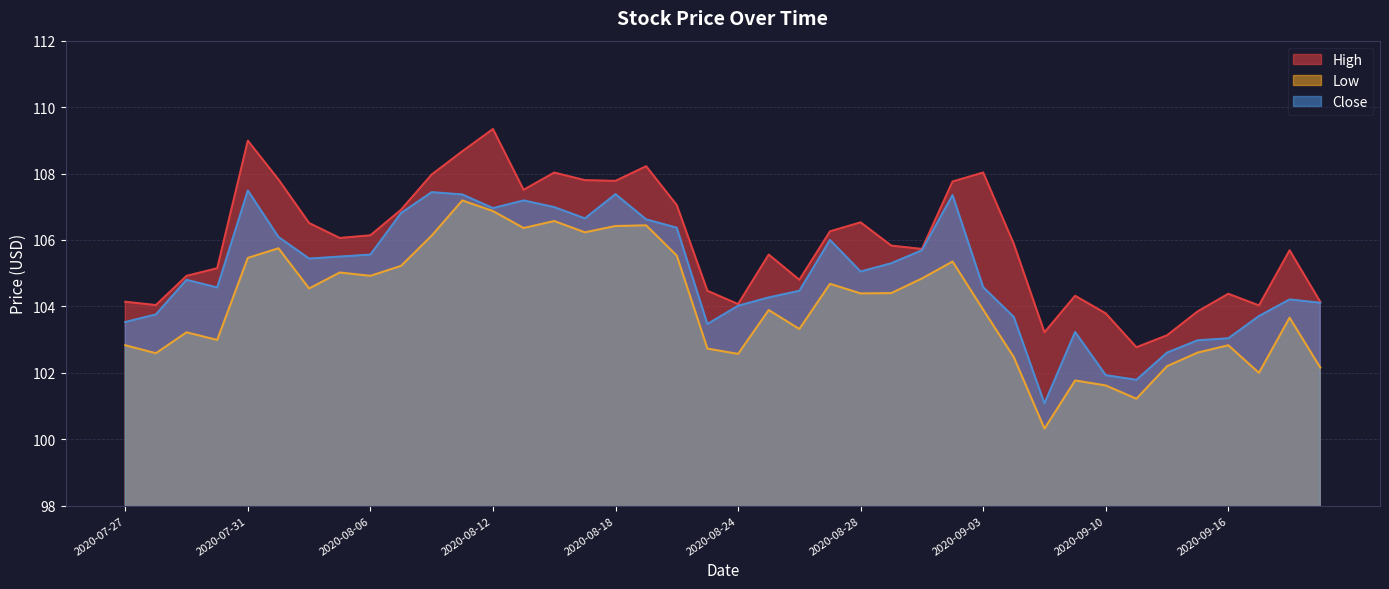

Does the chart display data point markers on the line(s)?

No